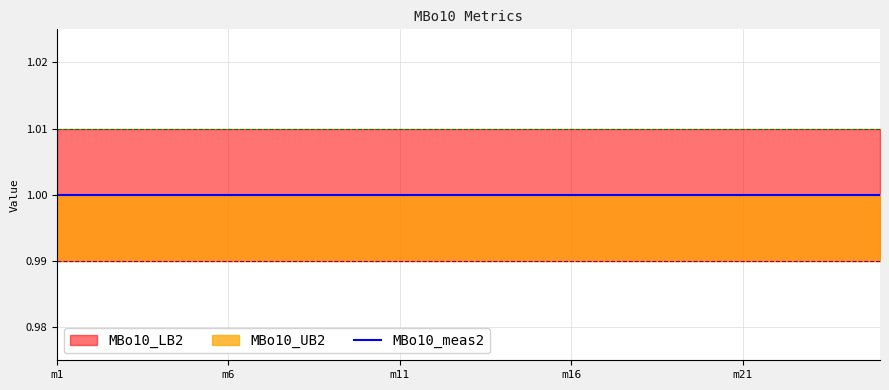

What is the label of the 22nd point from the right?

m4